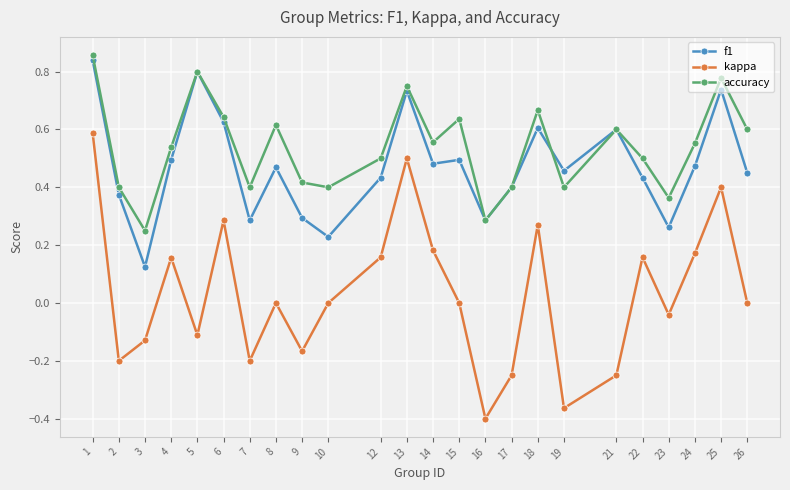

At which category does f1 reach its first local valley?

3